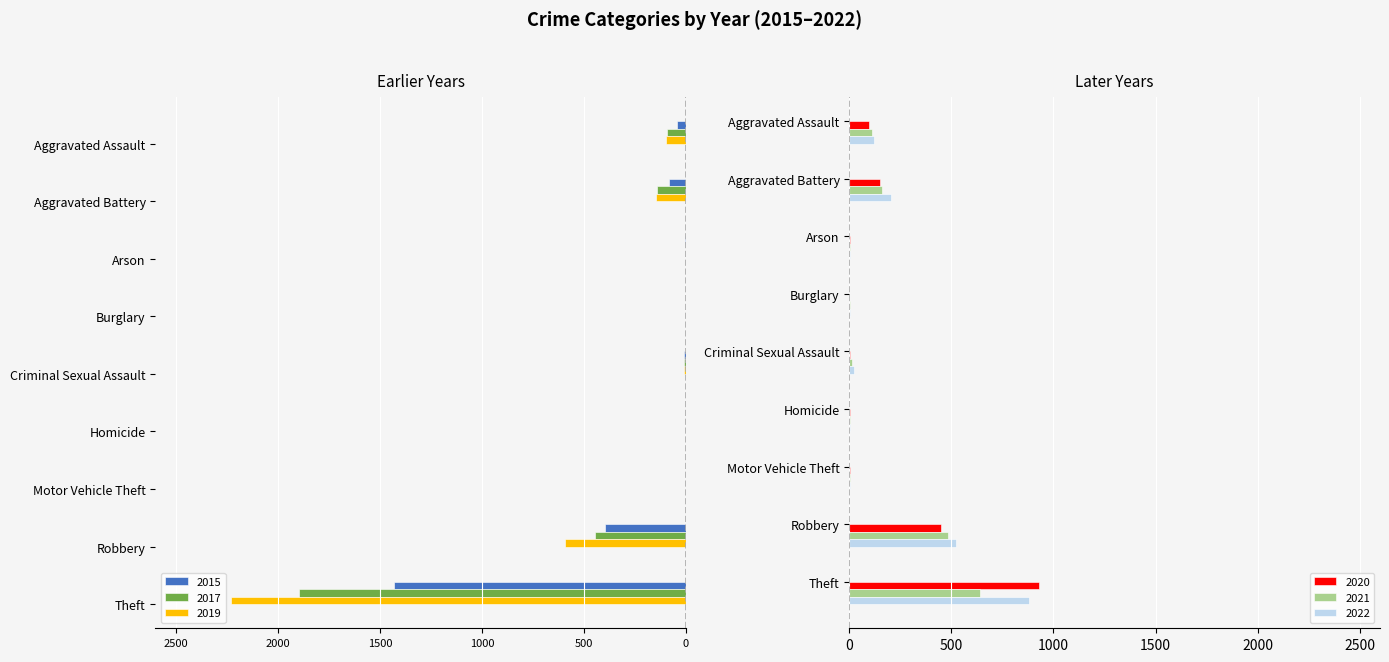

What is the label of the 6th bar from the left?

Homicide